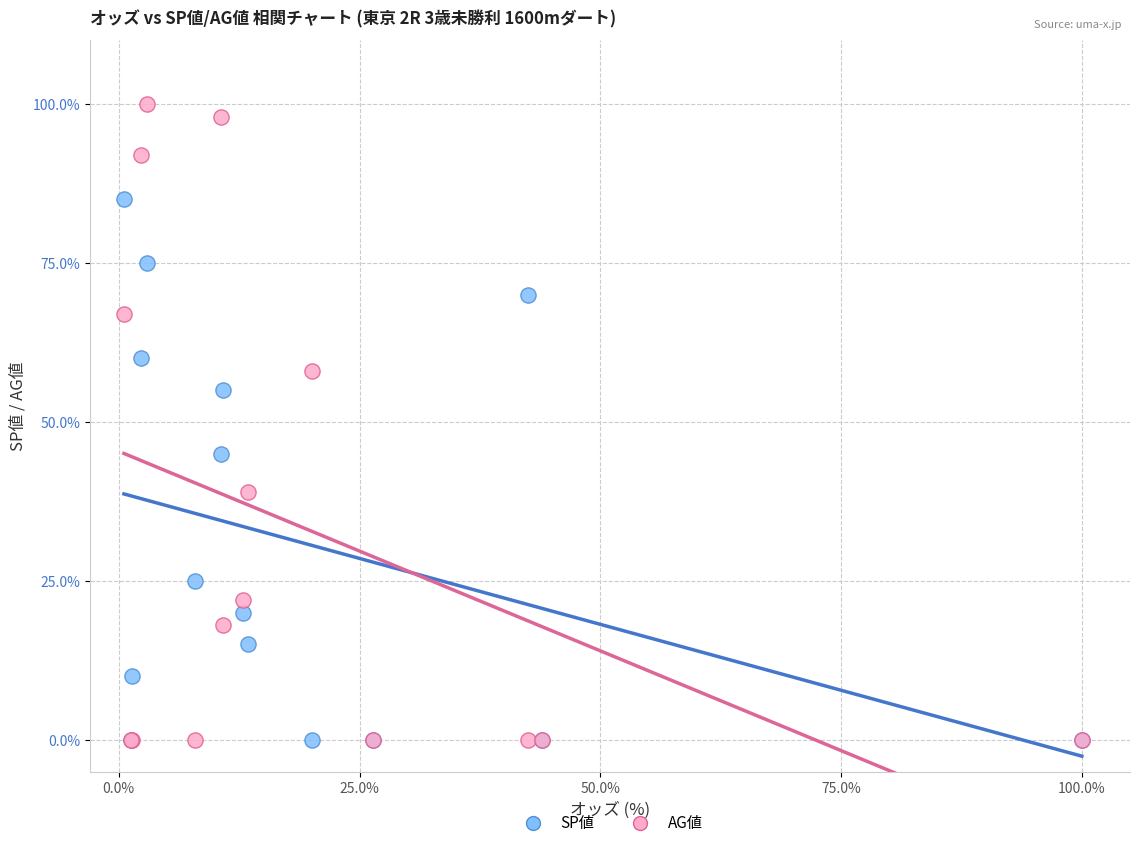

What are all the series names shown in the legend?

SP値, AG値